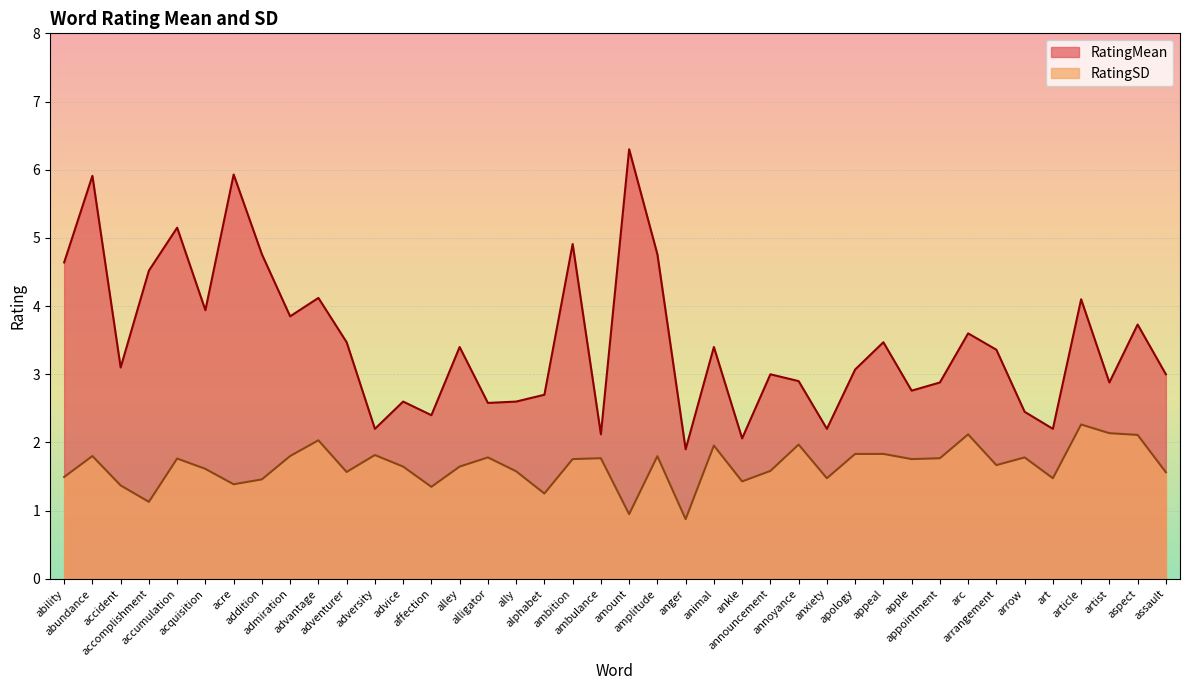

Which series changed the most between amplitude and aspect?

RatingMean